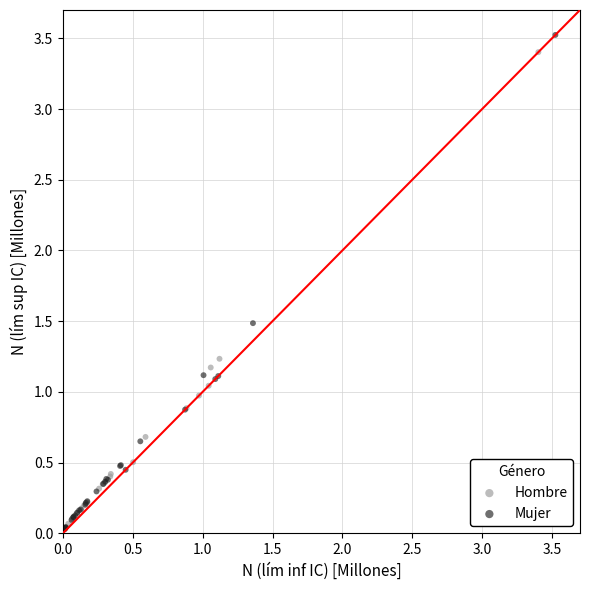

Which series has the largest Y range (max minus min)?

Mujer